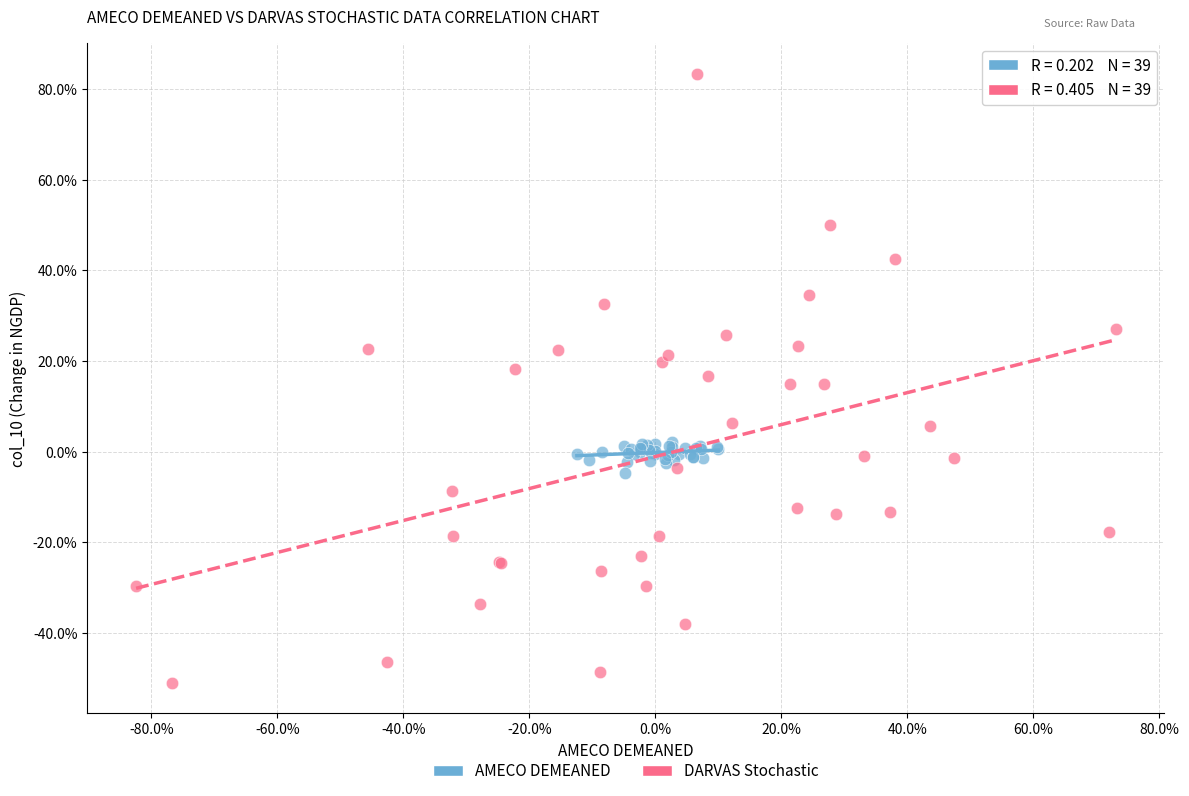

Which series reaches the minimum Y coordinate?

DARVAS Stochastic